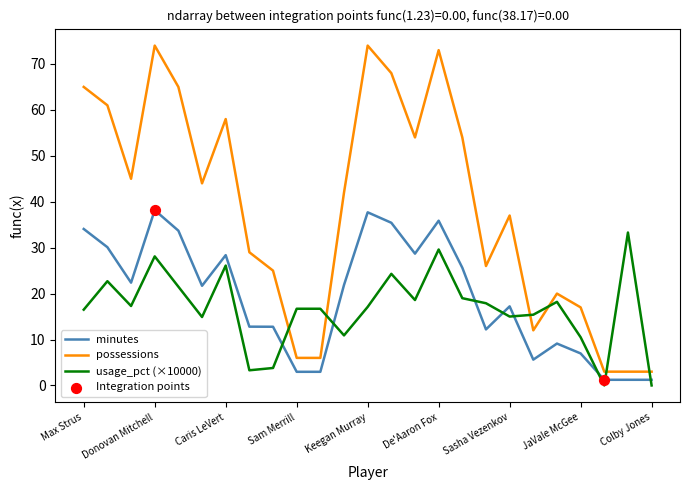

Which series has the largest total across all categories?

possessions